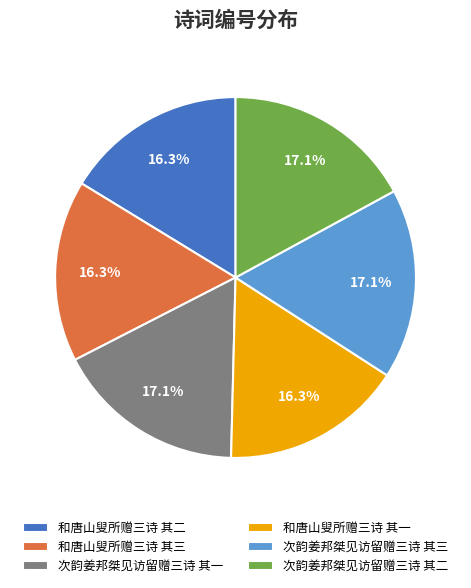

Which has a higher value, 次韵姜邦桀见访留赠三诗 其一 or 和唐山叟所赠三诗 其三?

次韵姜邦桀见访留赠三诗 其一